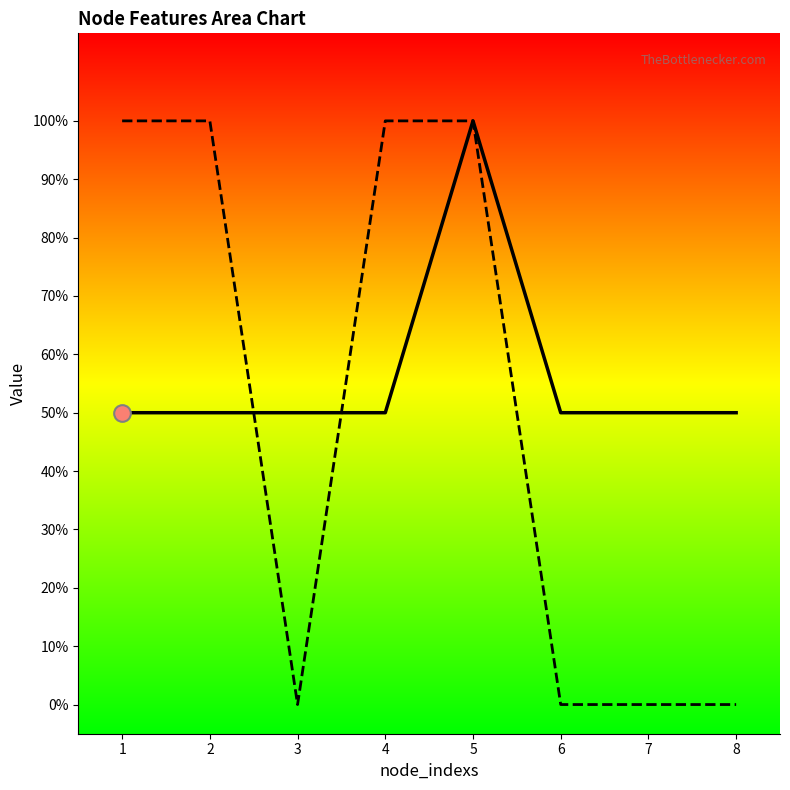

After their last crossing, which series has the higher values: node_labels_line or TACS_1_line?

TACS_1_line